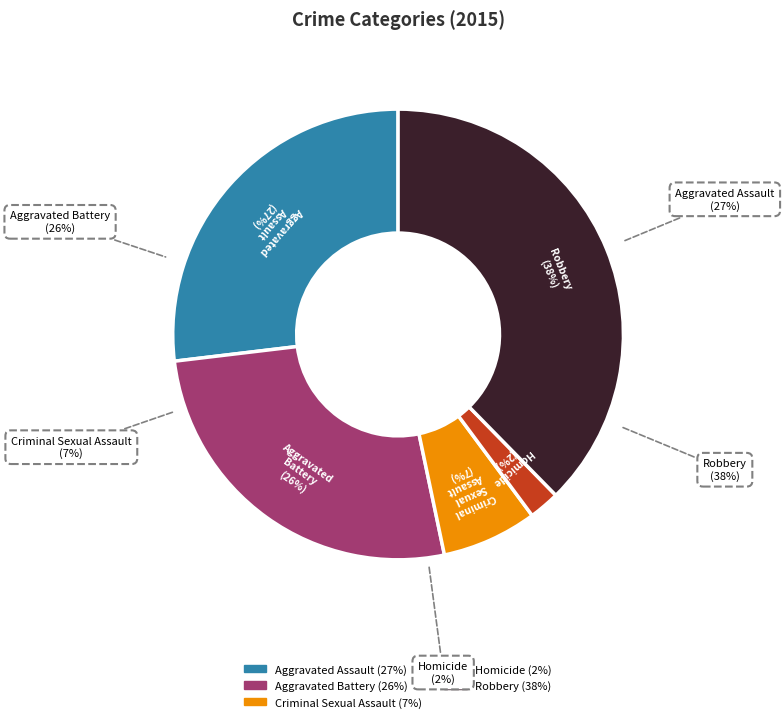

What is the largest slice in the pie chart?

Robbery